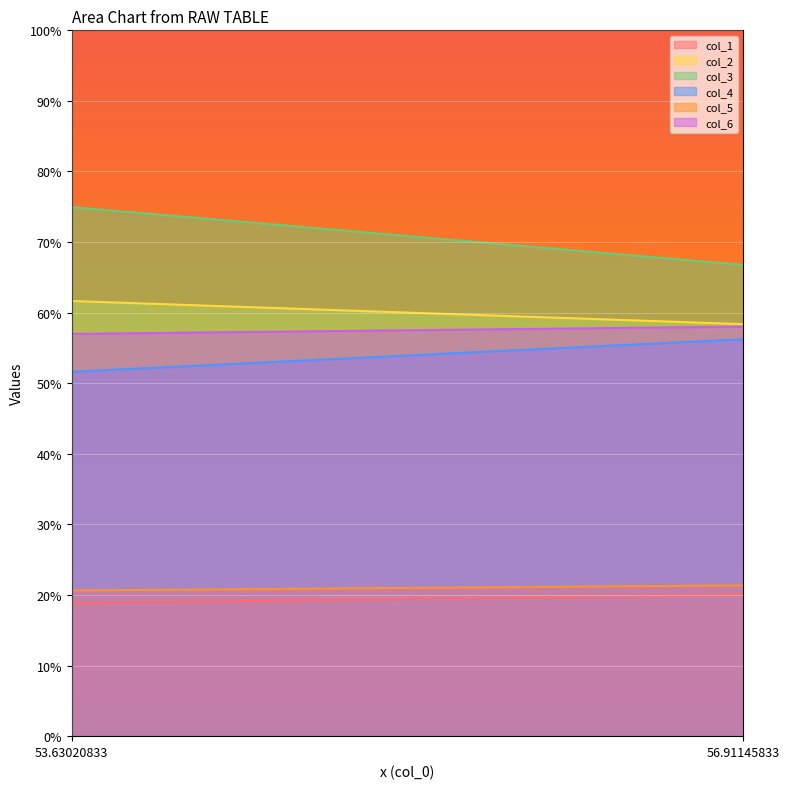

How many lines are shown in the chart?

6